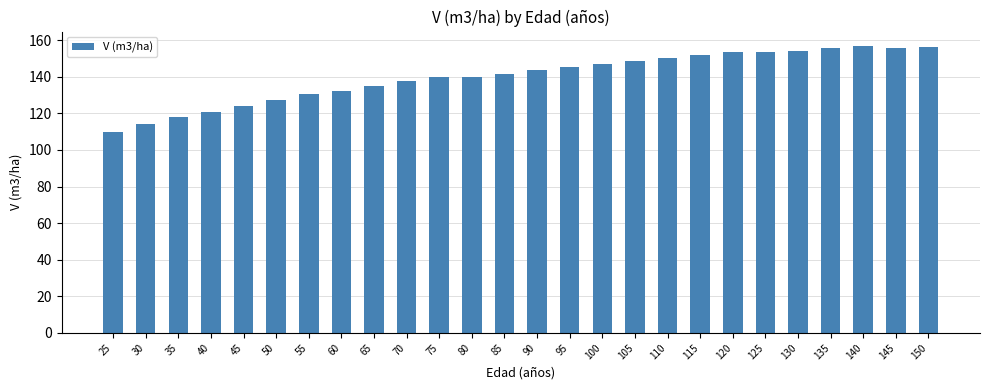

What is the change in value from 70 to 145?

+17.9